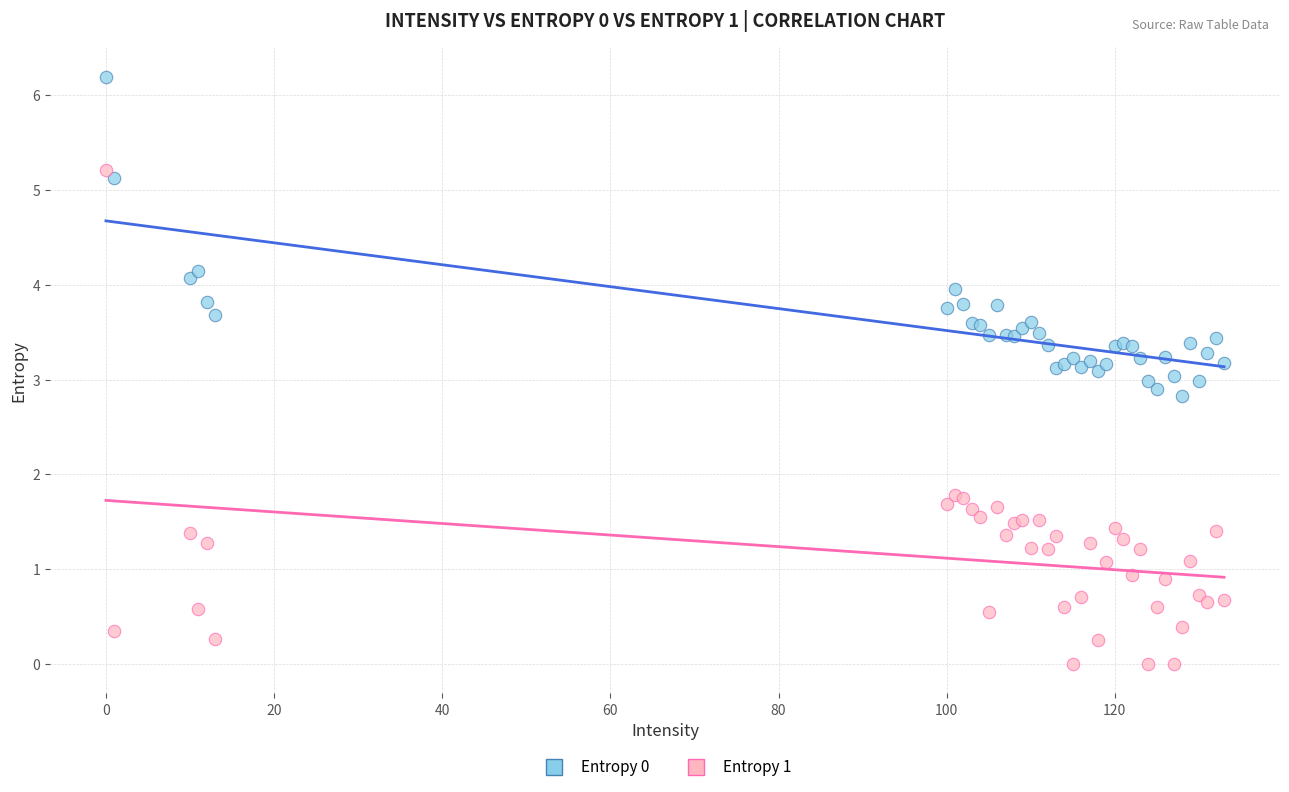

What is the X range (max minus min) for the scatter plot?

133.0